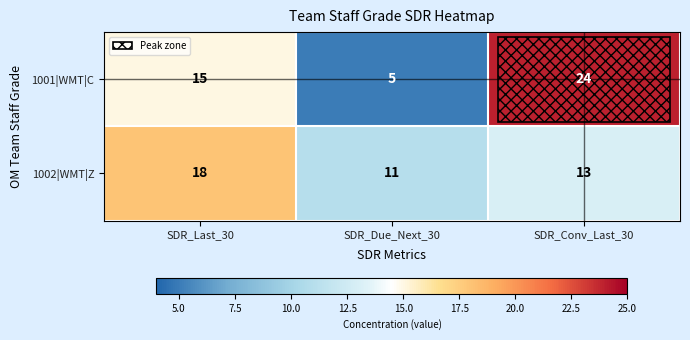

At how many categories does at least one series exceed 17?

2